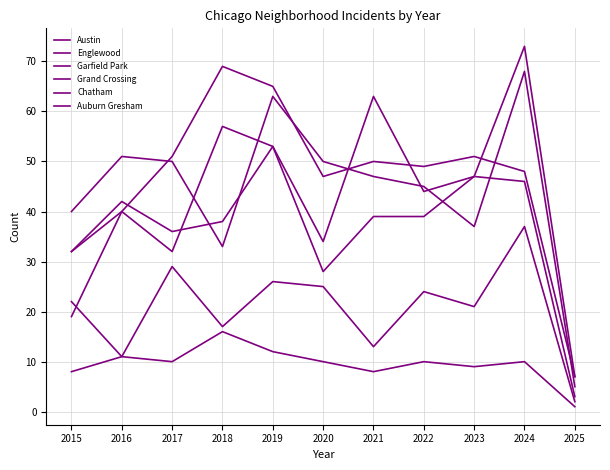

Is the value of Chatham at 2021 greater than the value of Englewood at 2022?

No